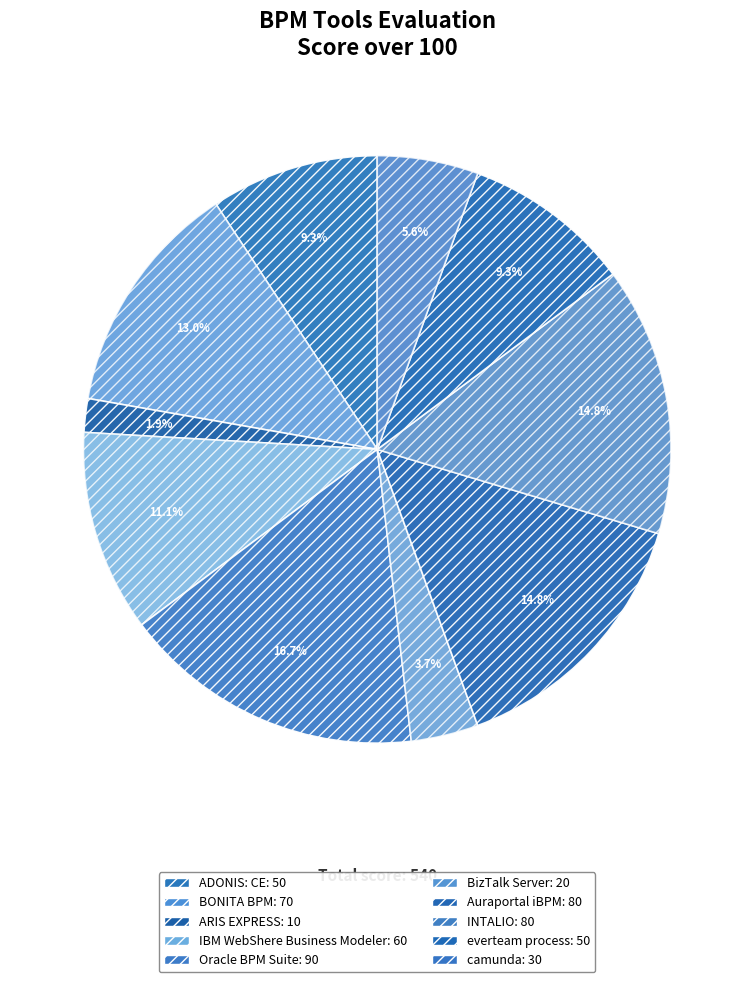

How many slices are in this pie chart?

10